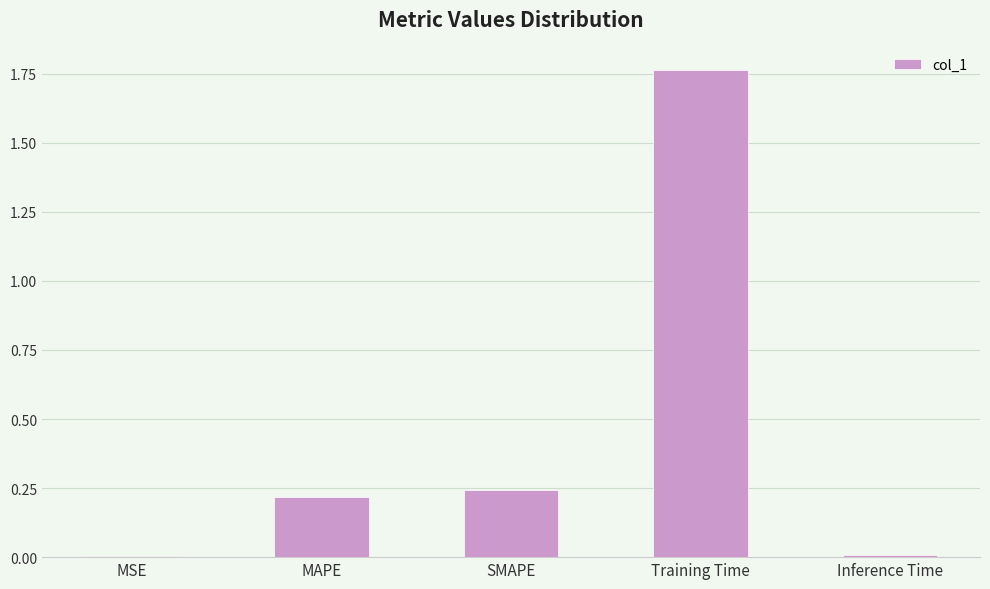

True or false: the data shows 1.2 at Training Time.

False